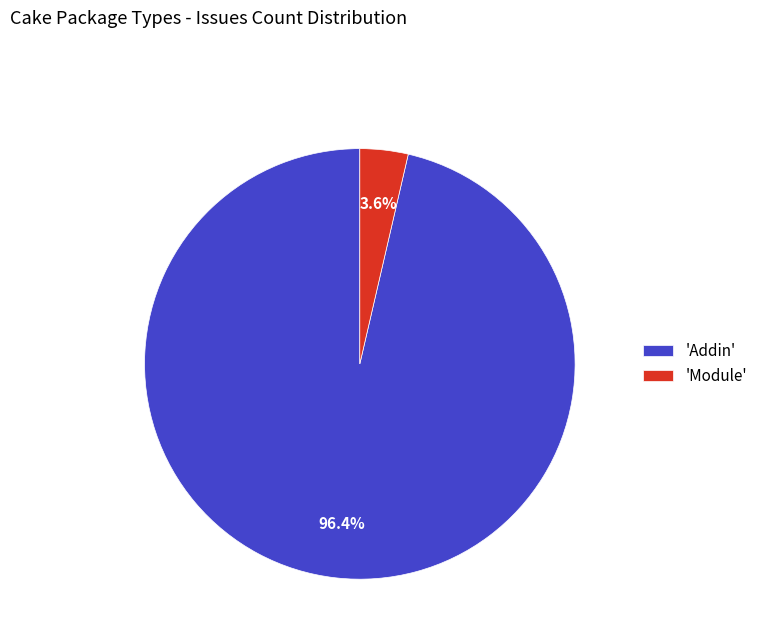

Rank the categories by value from highest to lowest.

'Addin', 'Module'